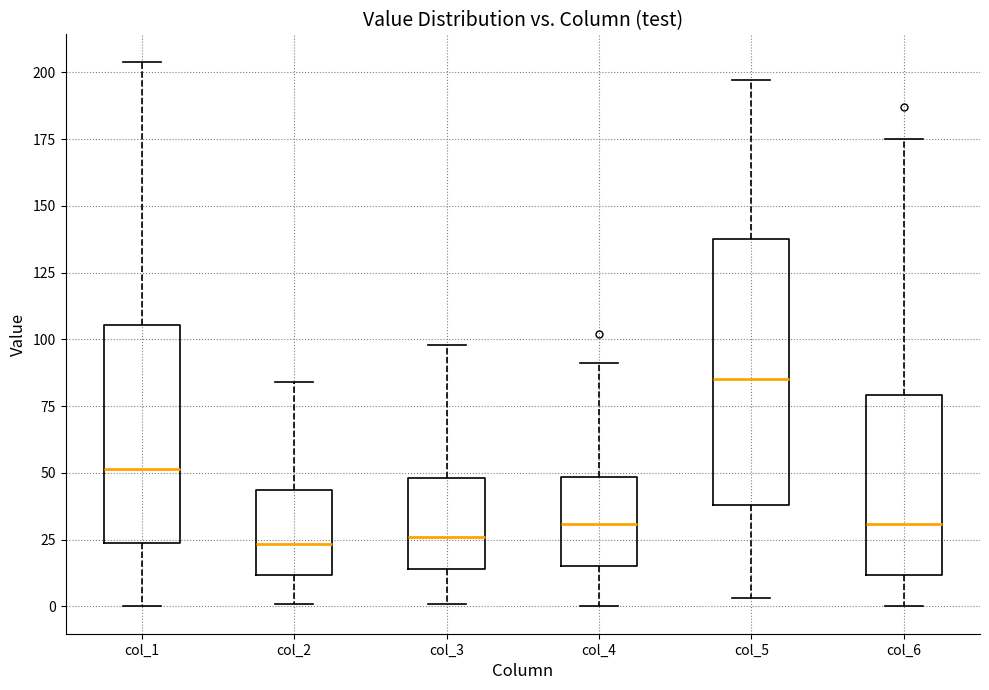

Reading left to right, read every box against the y-axis: the position of its median line, the range the box covers, and the ends of its whiskers. The values are not printed on the chart, so give them approximately, as read against the axis.

col_1: median 50, box 25 to 105, whiskers 0 to 205
col_2: median 25, box 10 to 45, whiskers 0 to 85
col_3: median 25, box 15 to 50, whiskers 0 to 100
col_4: median 30, box 15 to 50, whiskers 0 to 90
col_5: median 85, box 40 to 140, whiskers 5 to 195
col_6: median 30, box 10 to 80, whiskers 0 to 175